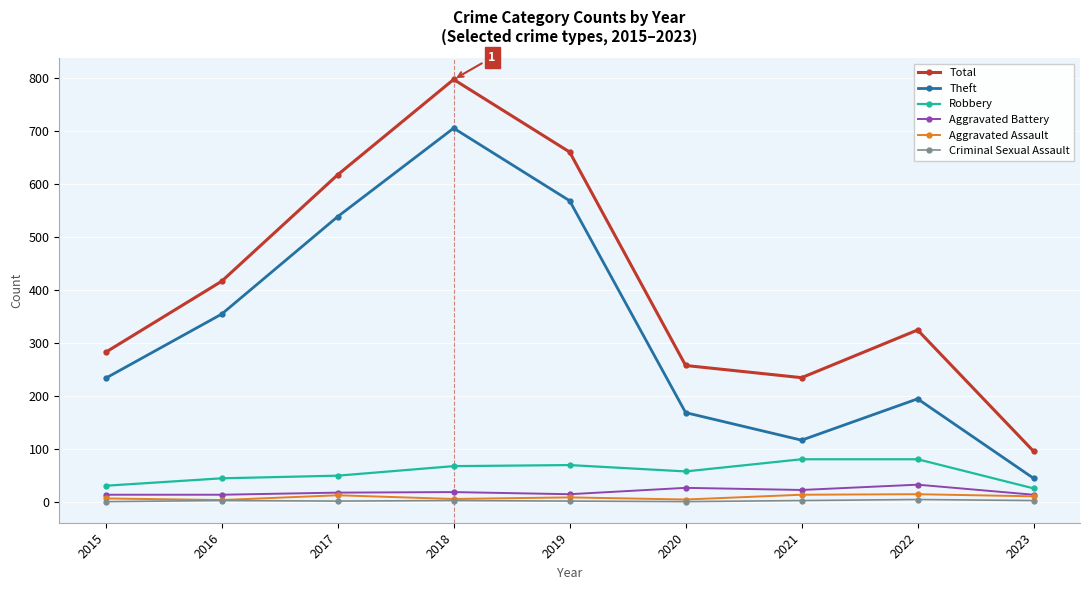

True or false: Aggravated Assault has a value of 14 at 2022.

True